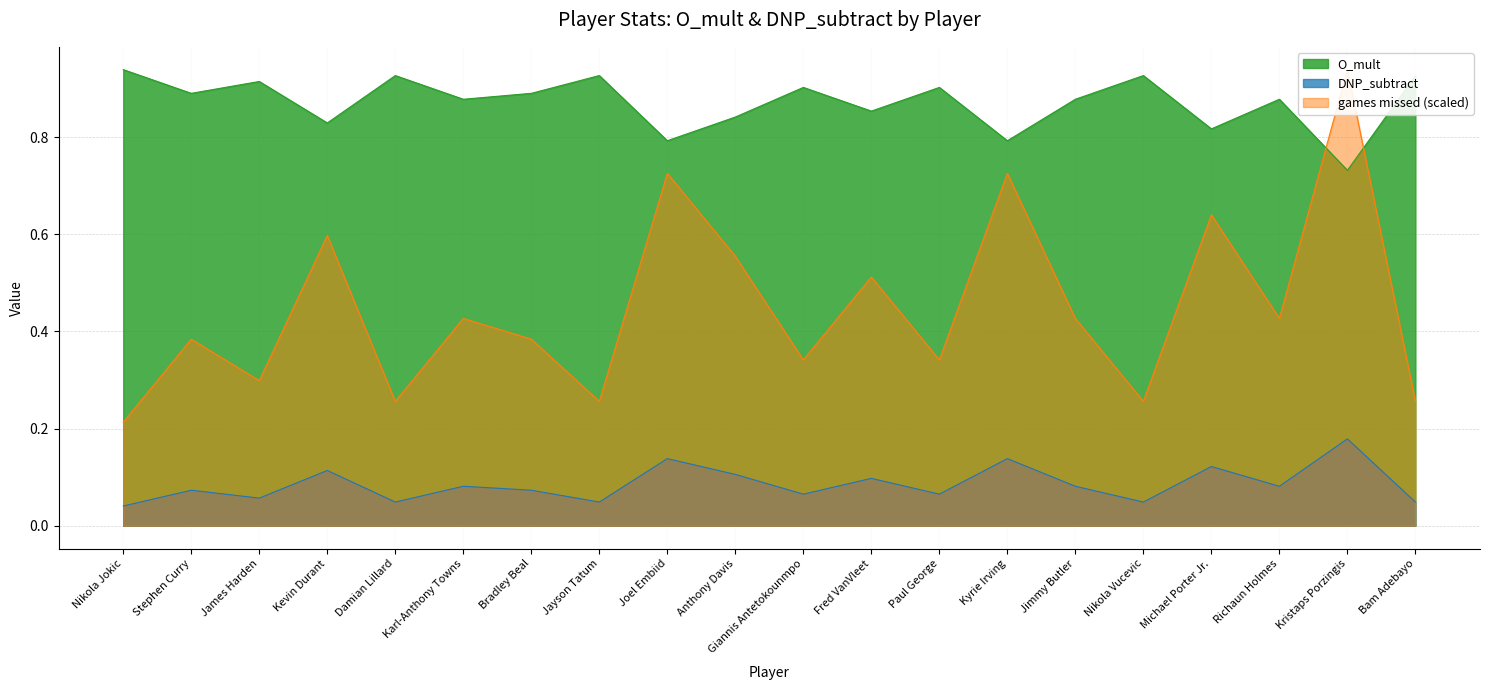

What is the label of the 2nd point from the right?

Kristaps Porzingis